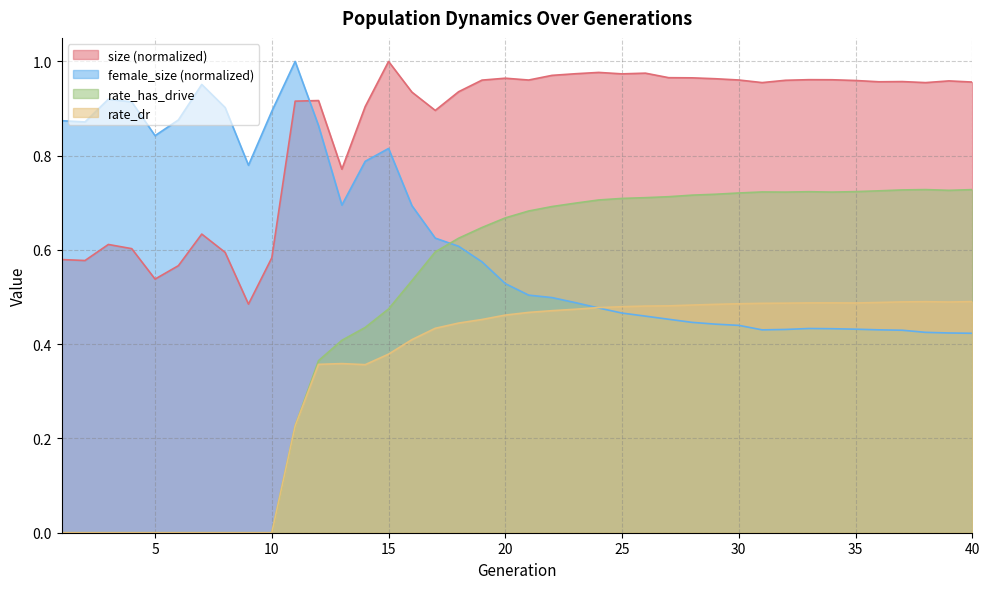

At 6, list the series in order from largest to smallest.

female_size, size, rate_has_drive, rate_dr